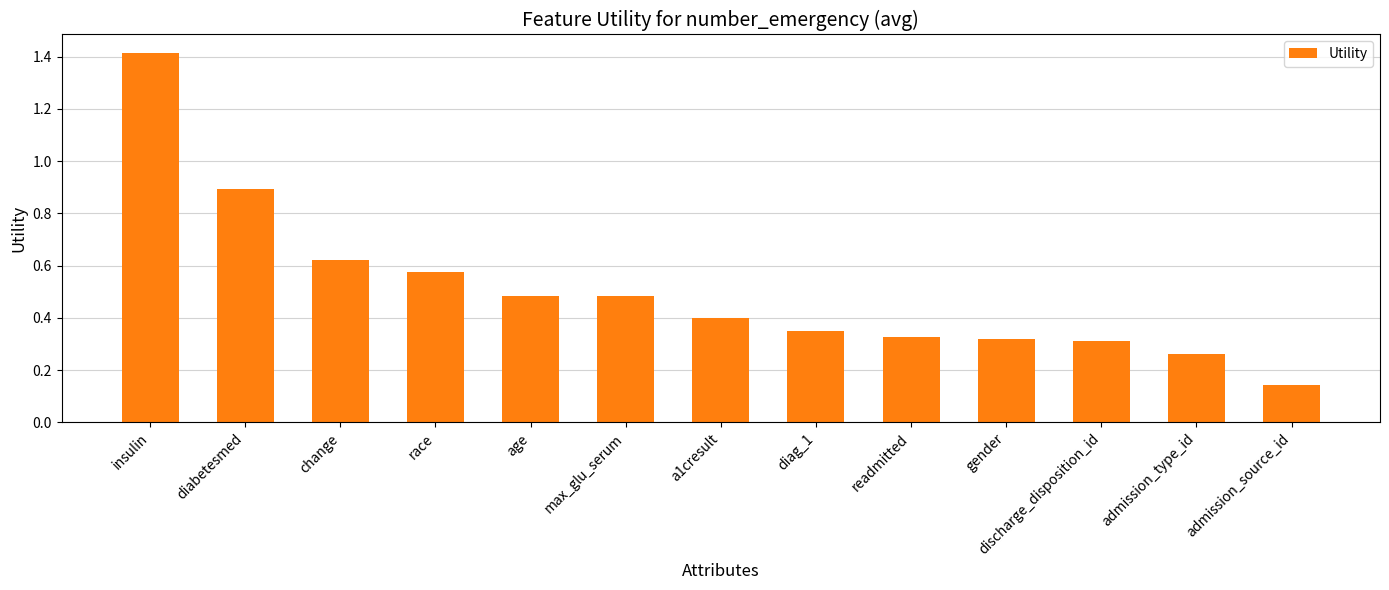

Which label corresponds to the smallest value in the chart?

admission_source_id